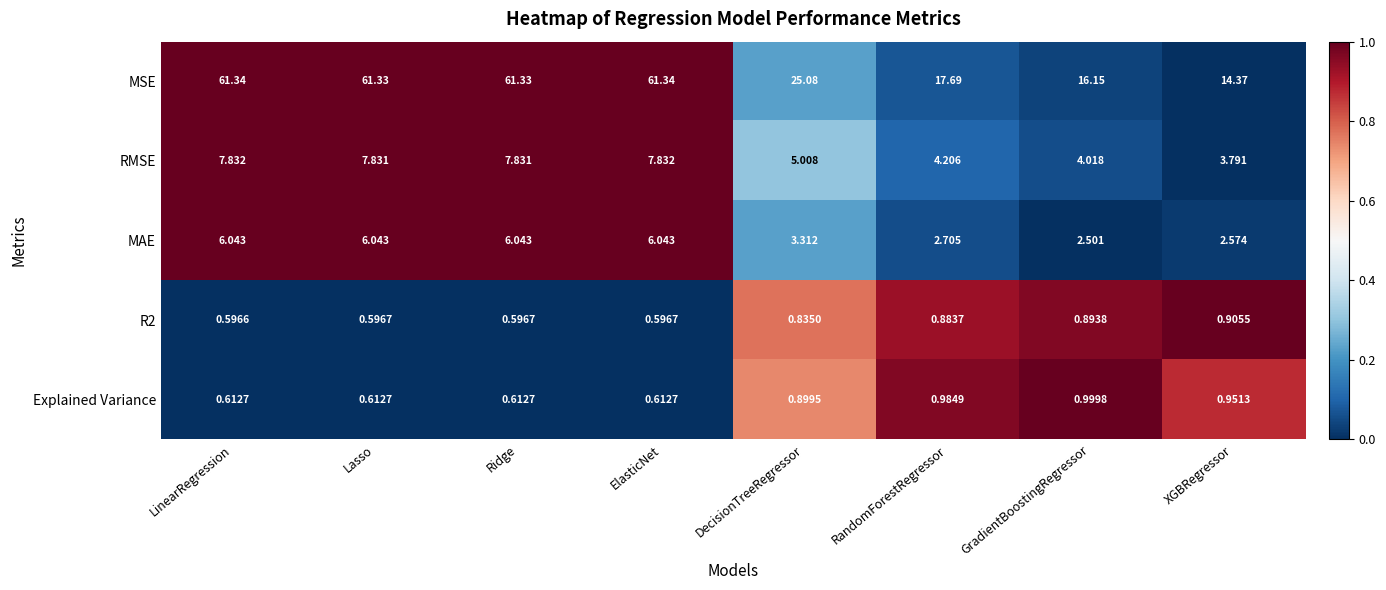

Which series changed the most between GradientBoostingRegressor and XGBRegressor?

MSE